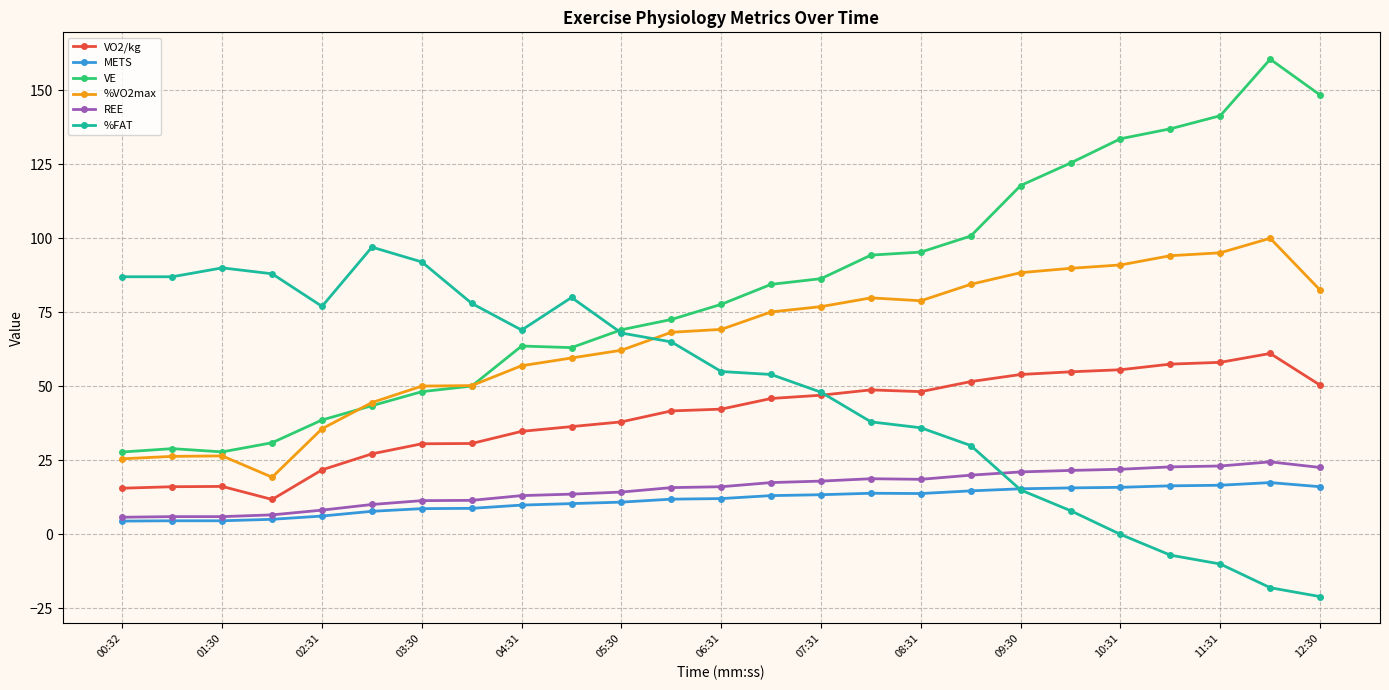

What is the difference between the second highest and minimum values in the REE series?

17.3